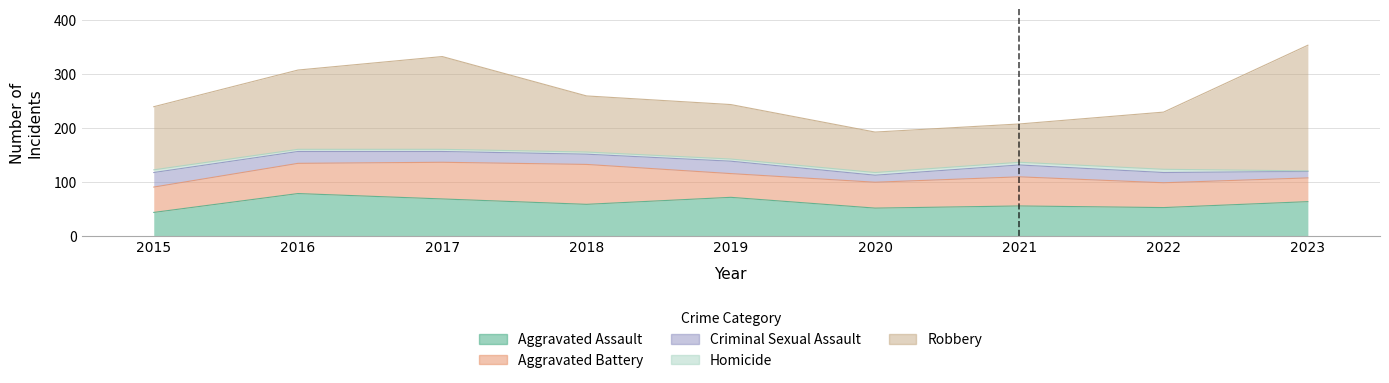

What is the value of the Aggravated Assault point at the 8th from the left?

52